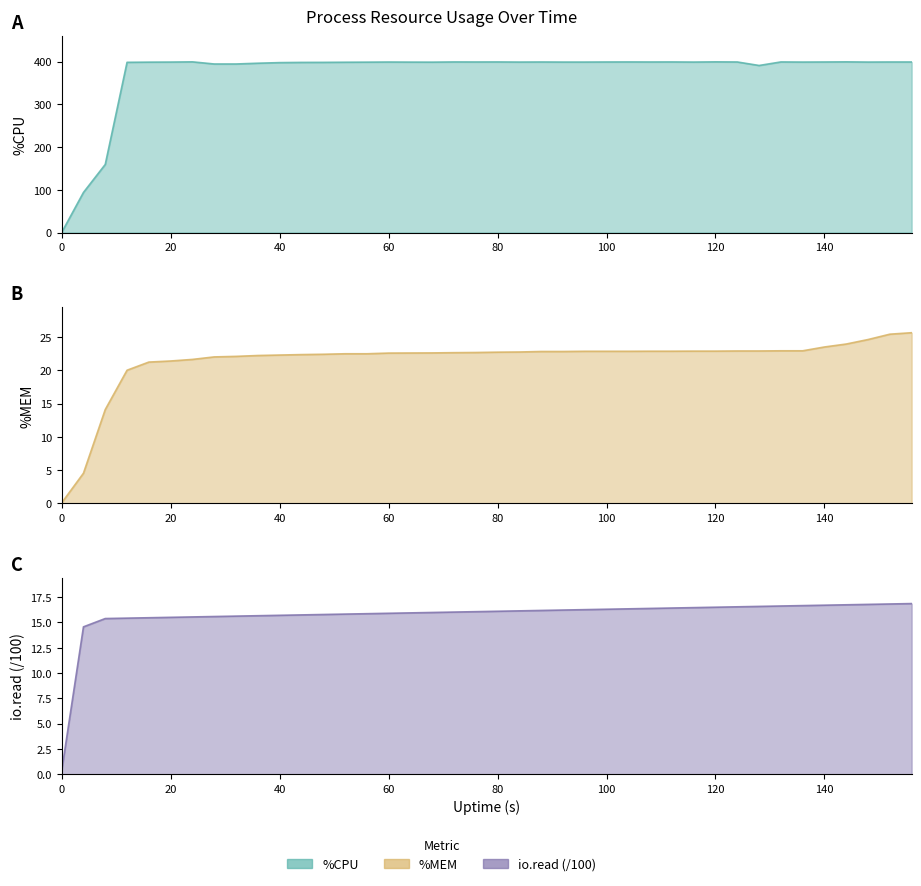

Is it true that %MEM equals 22.9 at 112?

True